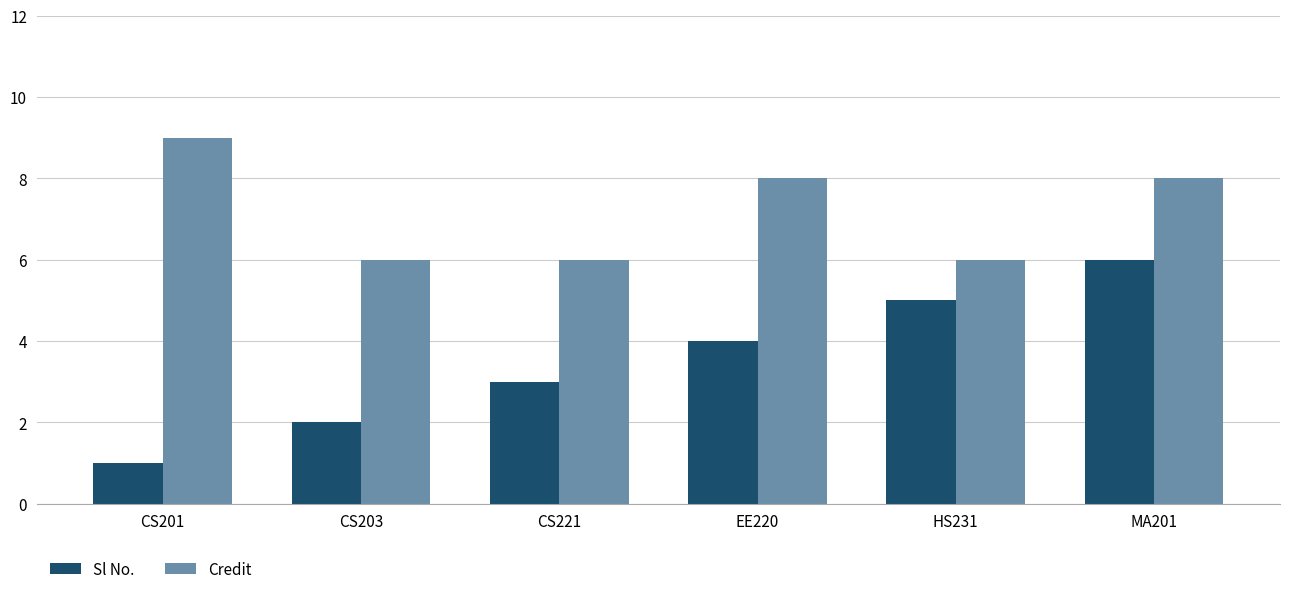

Reading left to right, transcribe all the data shown in this chart.

Sl No.: 1	2	3	4	5	6
Credit: 9	6	6	8	6	8